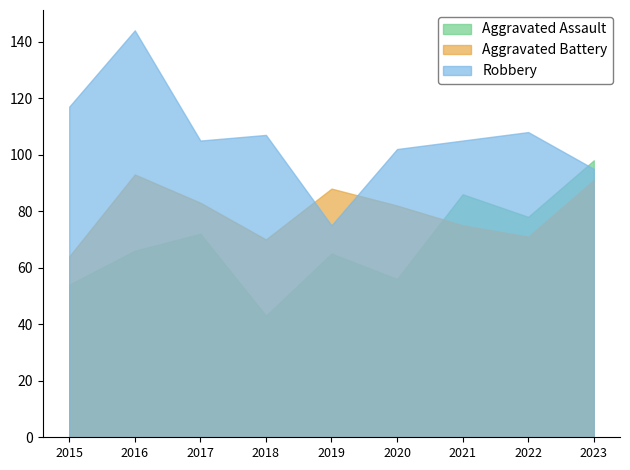

What is the value of the Aggravated Battery point at the 4th from the left?

70